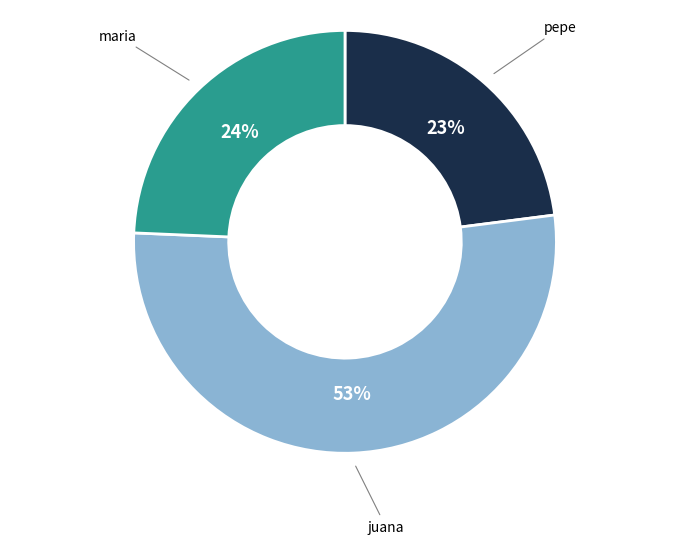

To the nearest percent, what is the average slice percentage?

33%